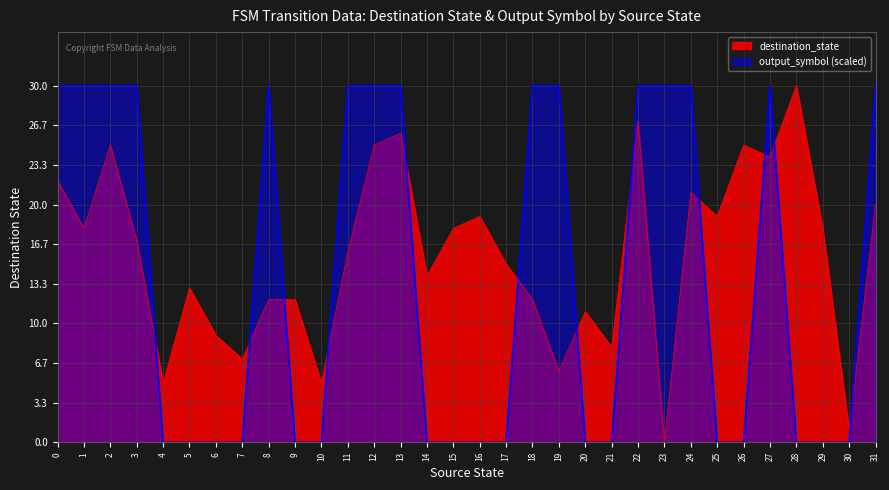

The output_symbol series shows 0 at 6. True or false?

True